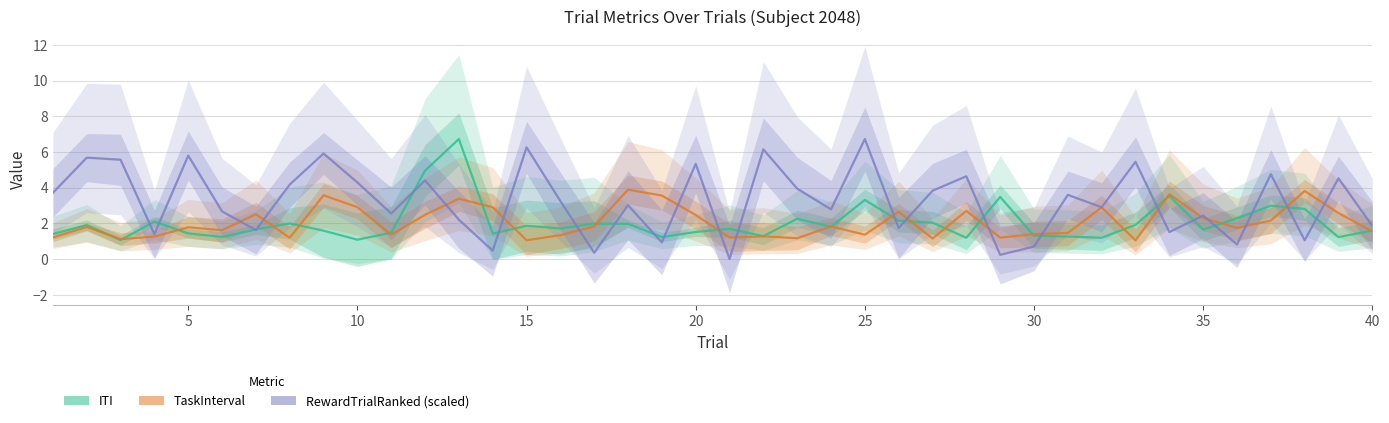

Which series has the largest range (max minus min)?

RewardTrialRanked (scaled)